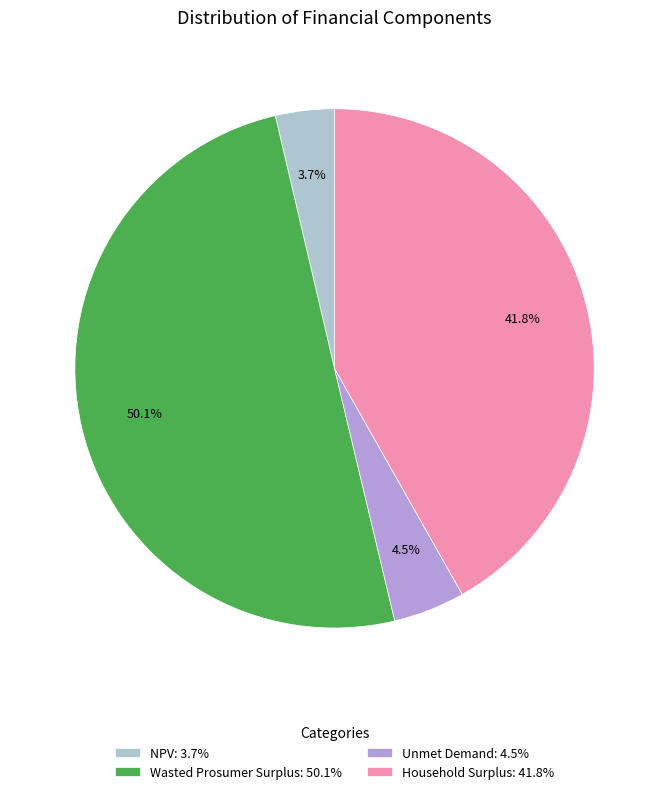

What is the smallest slice in the pie chart?

NPV